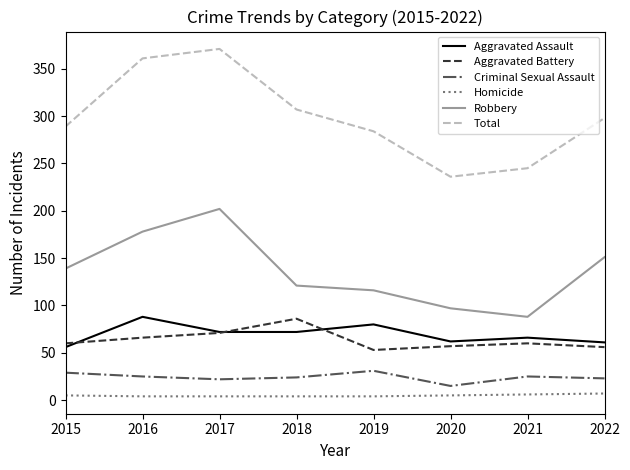

What is the sum of all Robbery values?

1092